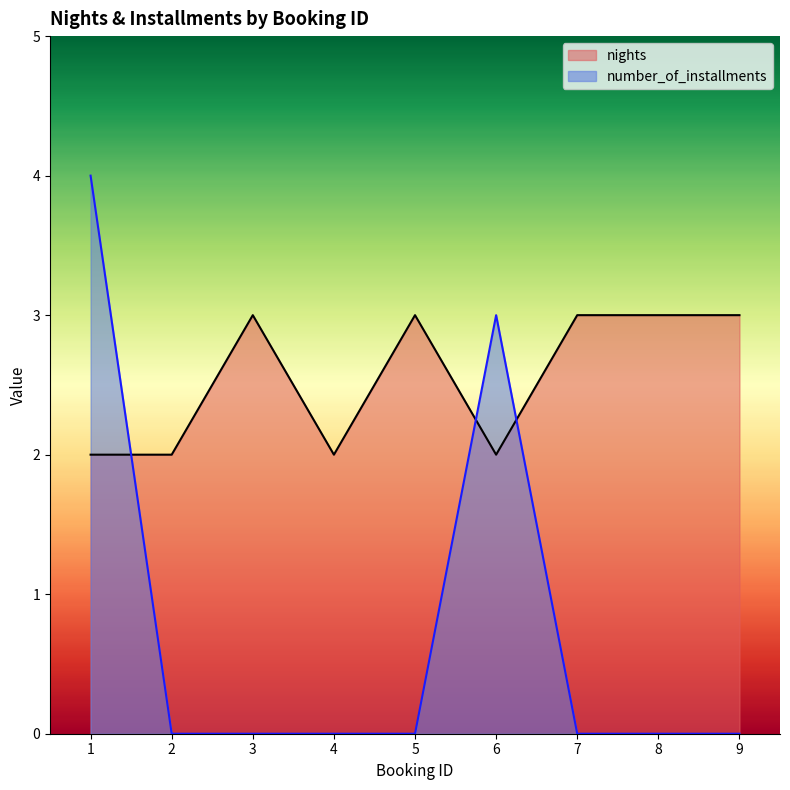

Between which two adjacent categories do nights and number_of_installments first intersect?

1 and 2